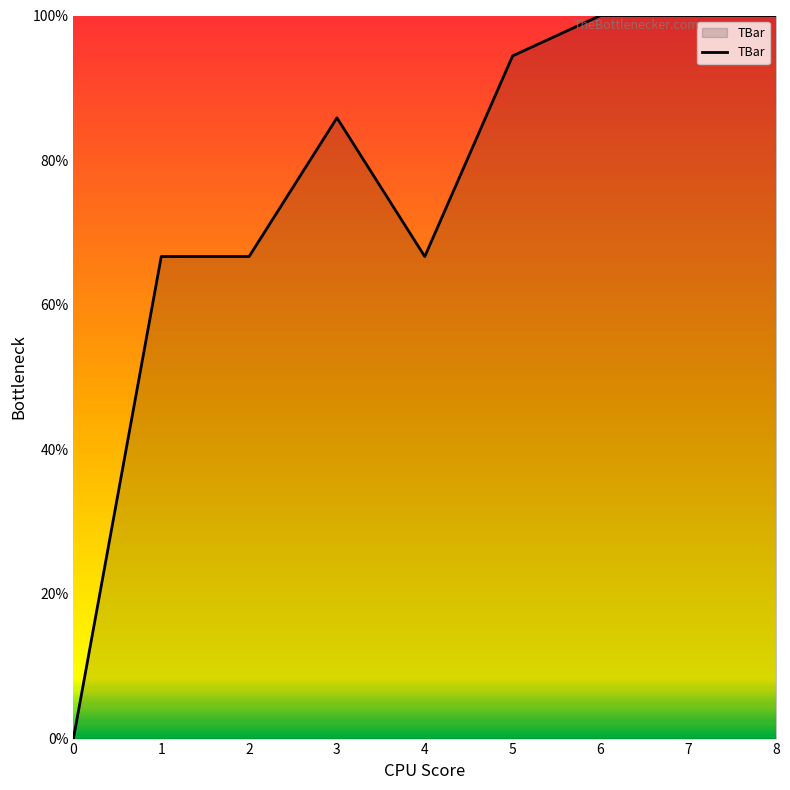

What is the ratio of the value at 7 to the value at 1?

1.5